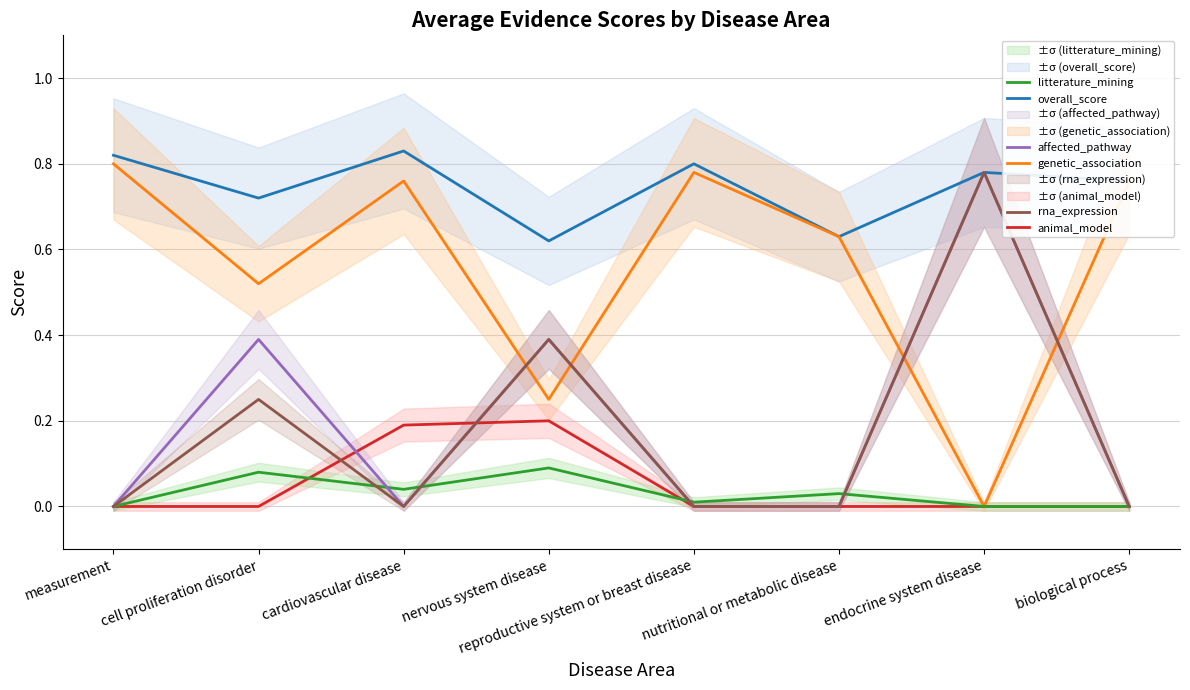

Reading left to right, transcribe all the data shown in this chart.

overall_score: measurement=0.8	cell proliferation disorder=0.7	cardiovascular disease=0.8	nervous system disease=0.6	reproductive system or breast disease=0.8	nutritional or metabolic disease=0.6	endocrine system disease=0.8	biological process=0.8
genetic_association: measurement=0.8	cell proliferation disorder=0.5	cardiovascular disease=0.8	nervous system disease=0.2	reproductive system or breast disease=0.8	nutritional or metabolic disease=0.6	endocrine system disease=0.0	biological process=0.8
animal_model: measurement=0.0	cell proliferation disorder=0.0	cardiovascular disease=0.2	nervous system disease=0.2	reproductive system or breast disease=0.0	nutritional or metabolic disease=0.0	endocrine system disease=0.0	biological process=0.0
litterature_mining: measurement=0.0	cell proliferation disorder=0.1	cardiovascular disease=0.0	nervous system disease=0.1	reproductive system or breast disease=0.0	nutritional or metabolic disease=0.0	endocrine system disease=0.0	biological process=0.0
affected_pathway: measurement=0.0	cell proliferation disorder=0.4	cardiovascular disease=0.0	nervous system disease=0.4	reproductive system or breast disease=0.0	nutritional or metabolic disease=0.0	endocrine system disease=0.8	biological process=0.0
rna_expression: measurement=0.0	cell proliferation disorder=0.2	cardiovascular disease=0.0	nervous system disease=0.4	reproductive system or breast disease=0.0	nutritional or metabolic disease=0.0	endocrine system disease=0.8	biological process=0.0